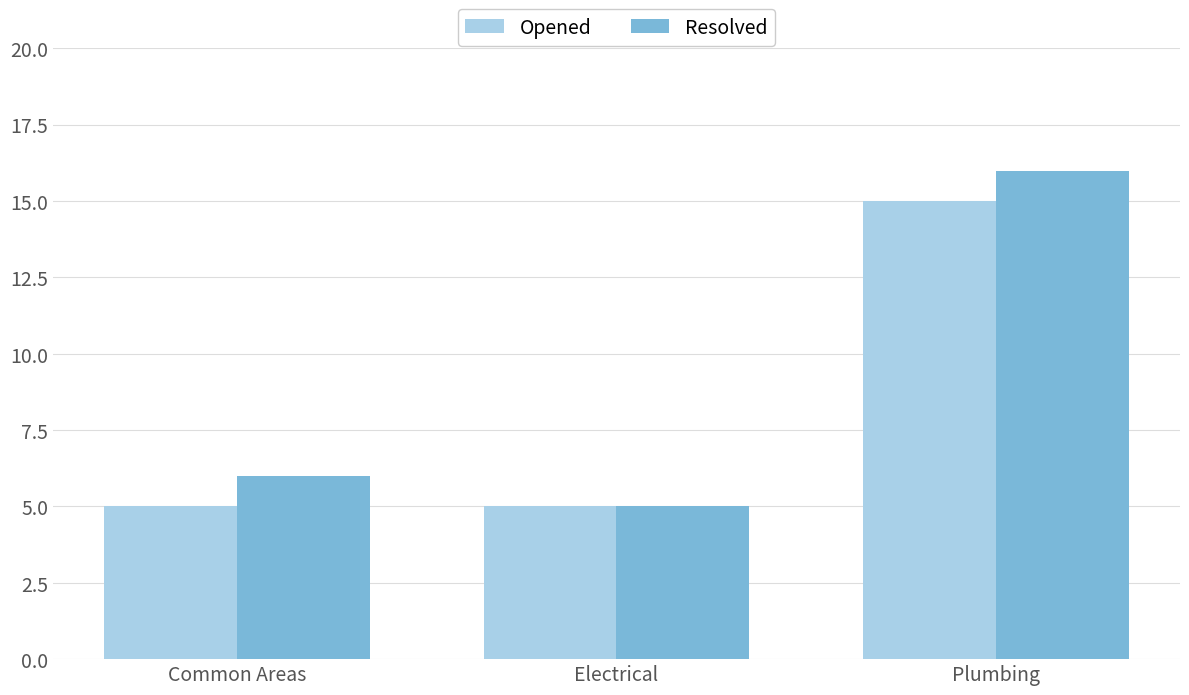

The Opened series shows 5 at Electrical. True or false?

True